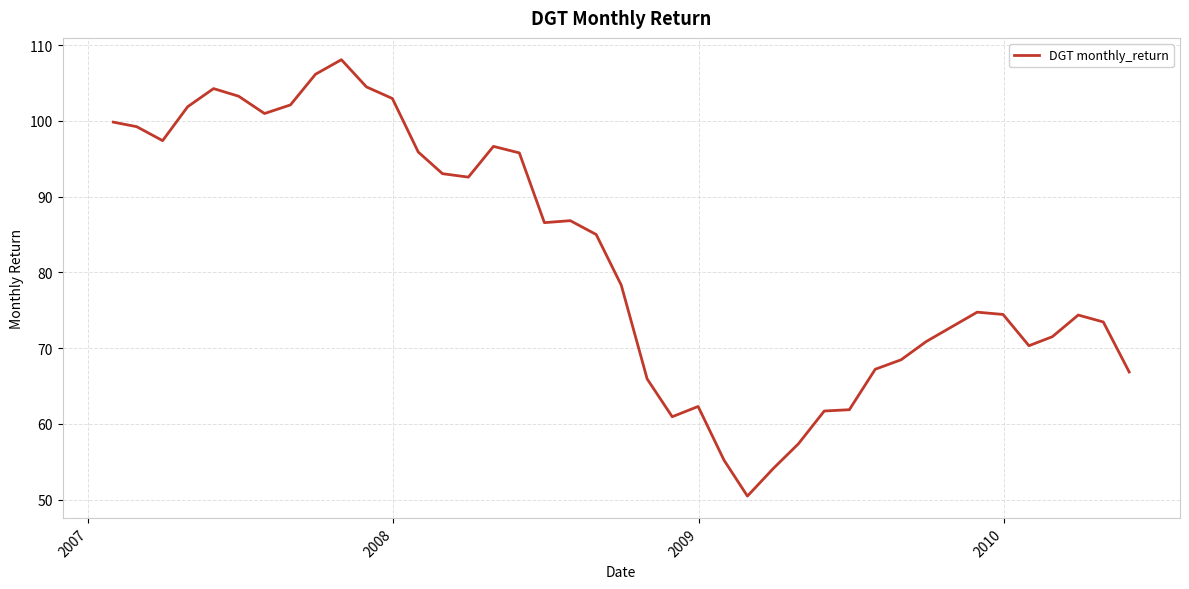

What is the difference between the maximum and minimum values?

57.6